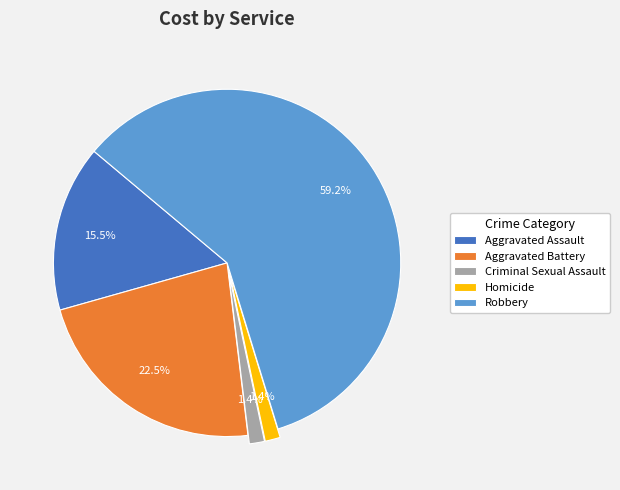

Which category accounts for the majority?

Robbery